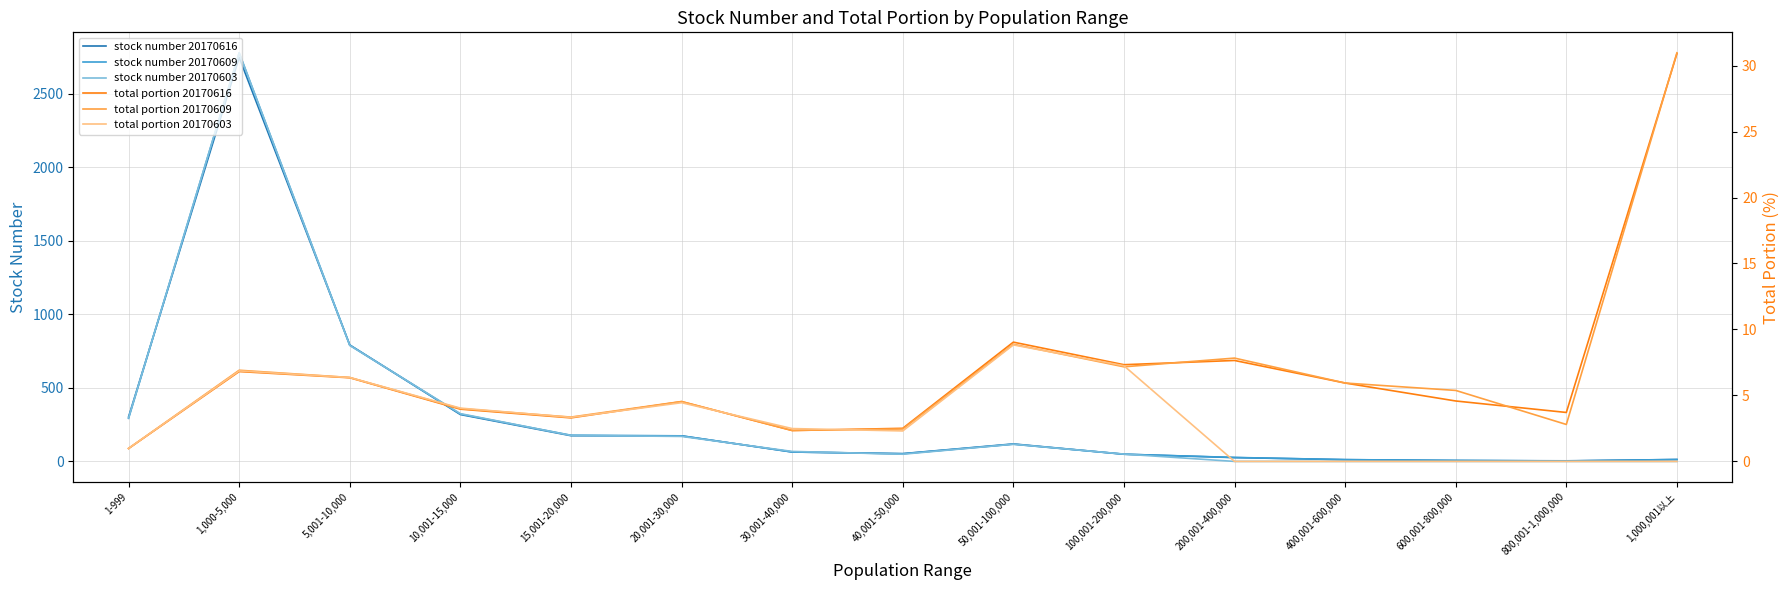

True or false: total portion 20170616 and stock number 20170609 cross at least once.

True